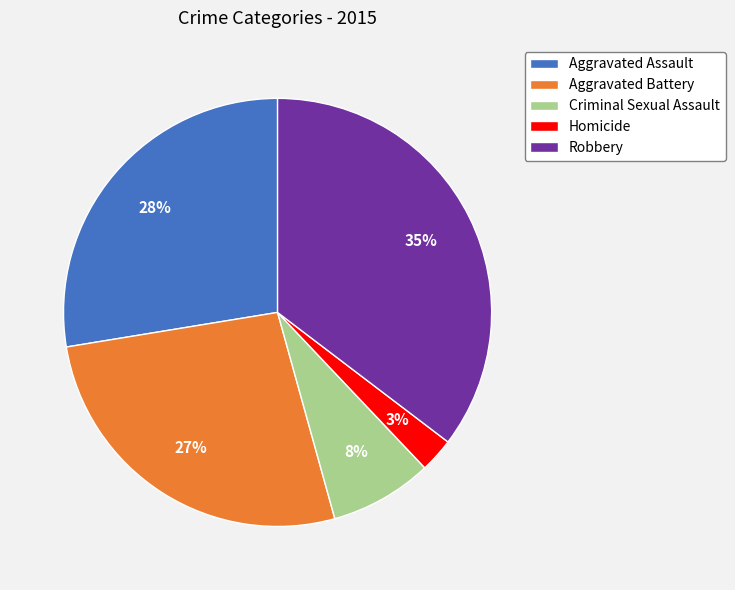

To the nearest percent, what is the difference between the Aggravated Assault and Criminal Sexual Assault slice percentages?

20%